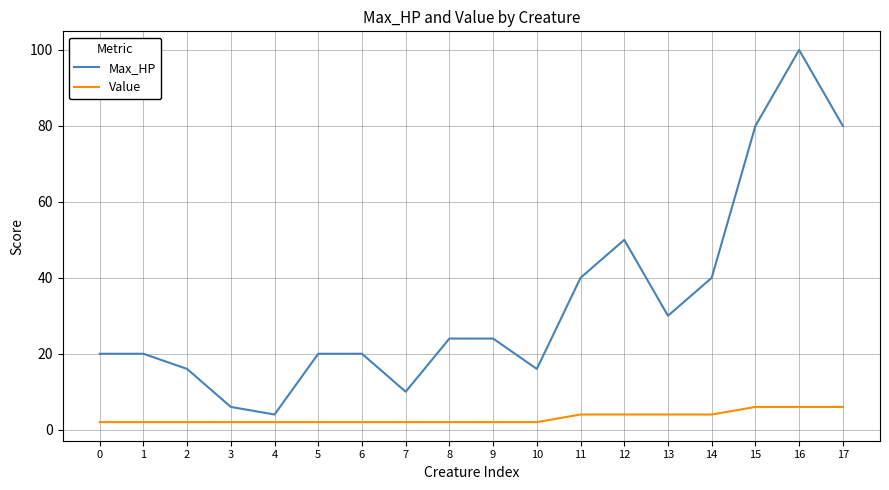

What is the spread (max minus min) of values at 9?

22